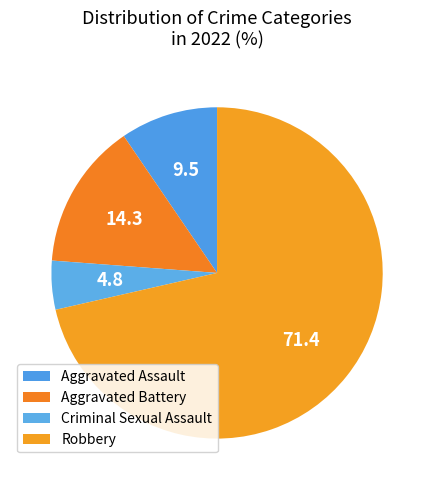

Count the number of slices in the pie.

4